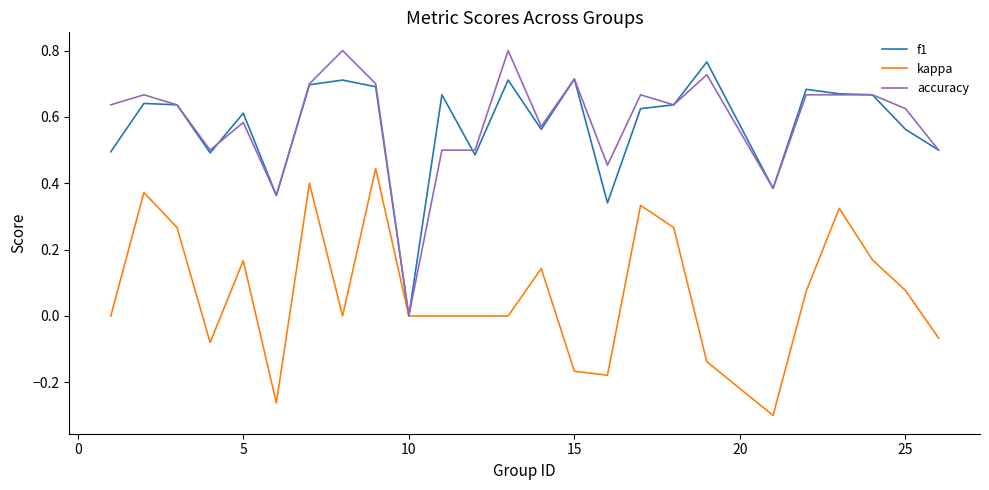

How many values in the accuracy series exceed 0?

24